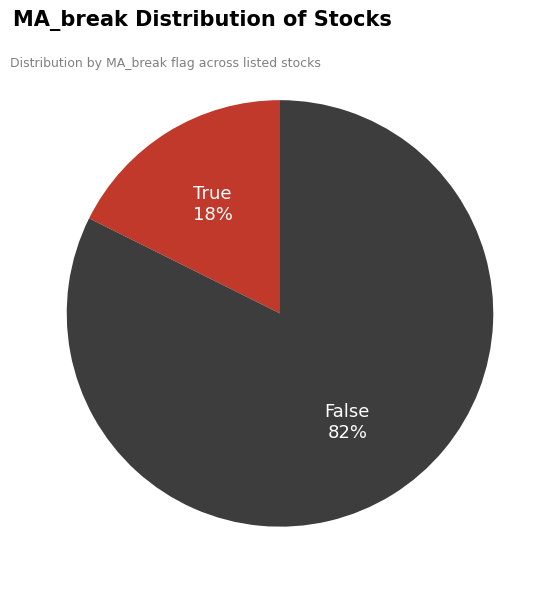

What is the largest slice in the pie chart?

False